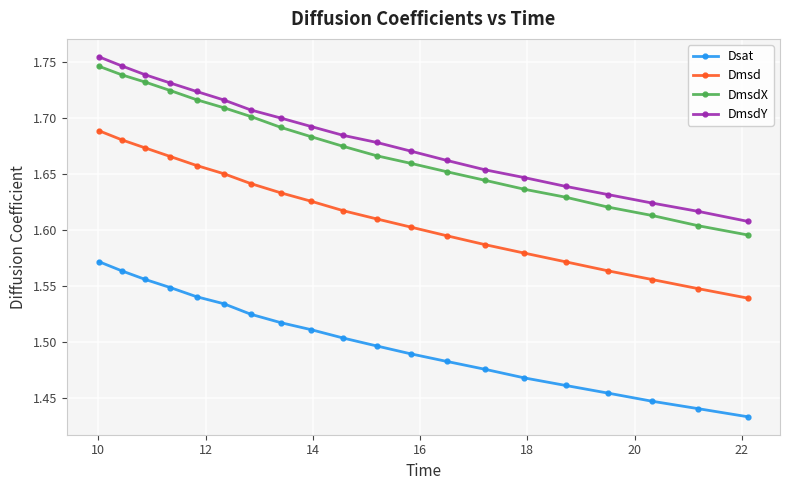

Which series has the largest total across all categories?

DmsdY